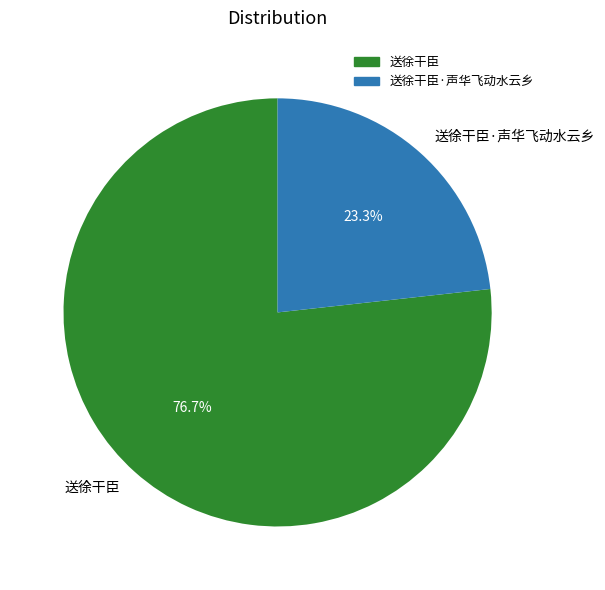

Does any single category account for the majority?

Yes